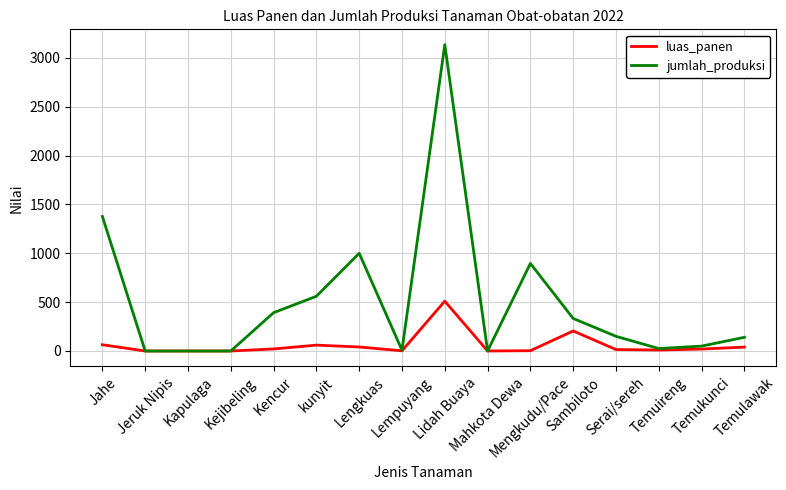

Which series has the largest total across all categories?

jumlah_produksi